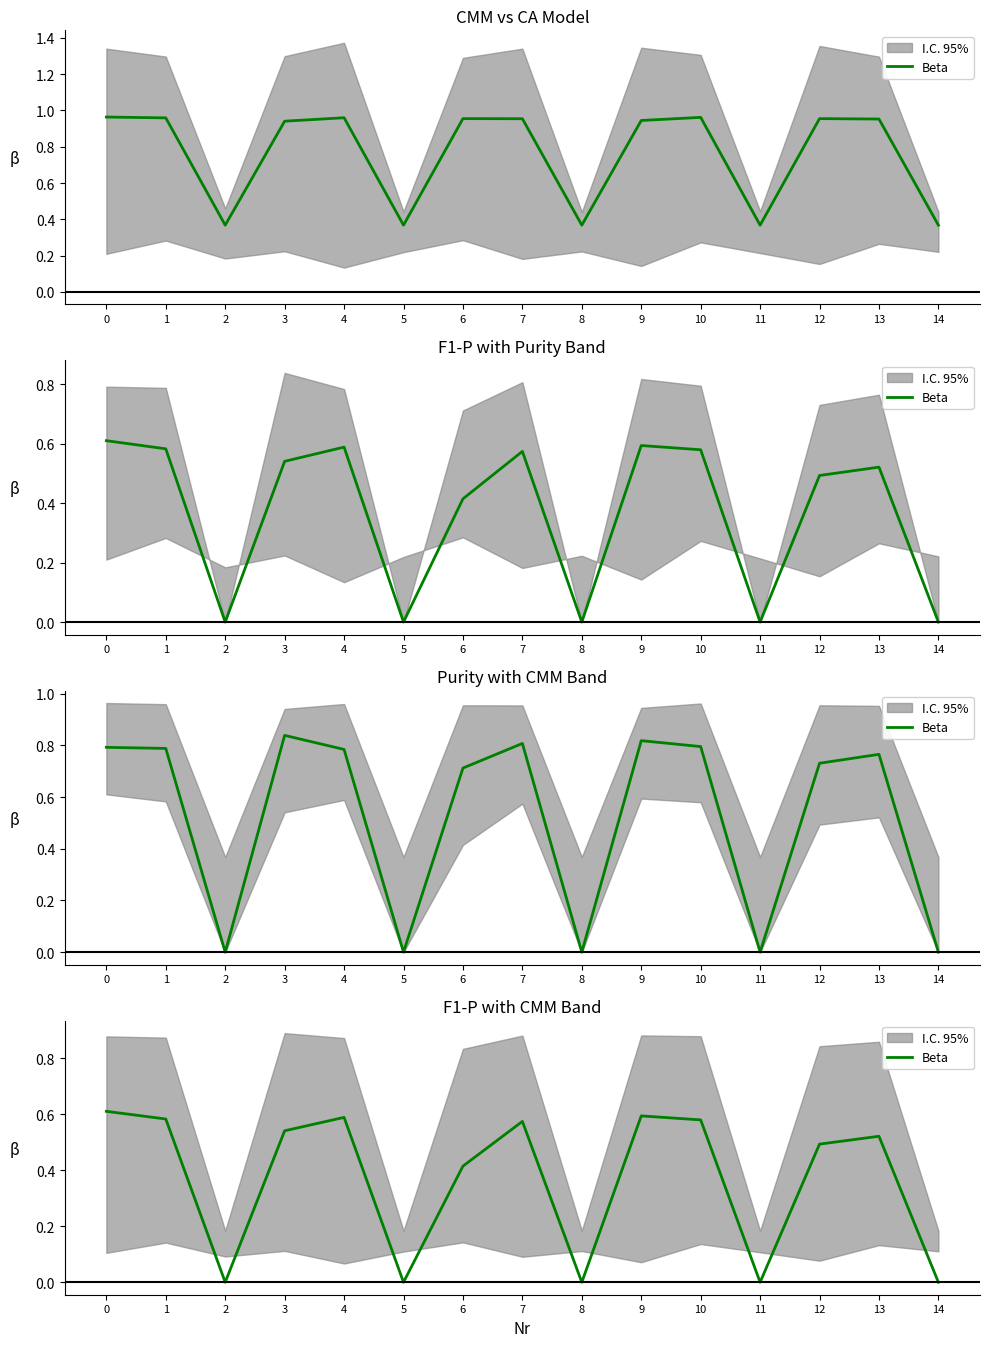

Reading left to right, extract all data points from this chart.

0.6	0.6	0.0	0.5	0.6	0.0	0.4	0.6	0.0	0.6	0.6	0.0	0.5	0.5	0.0